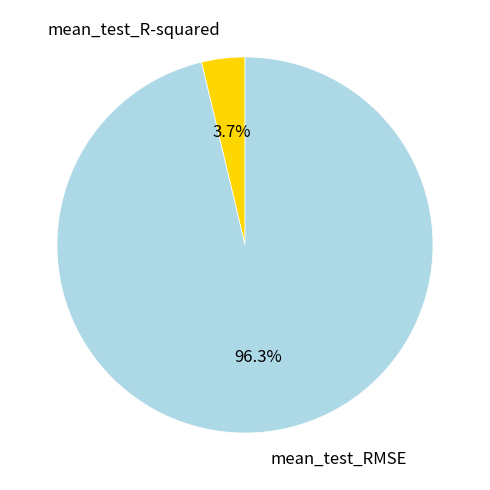

To the nearest percent, what is the difference between the mean_test_R-squared and mean_test_RMSE slice percentages?

93%